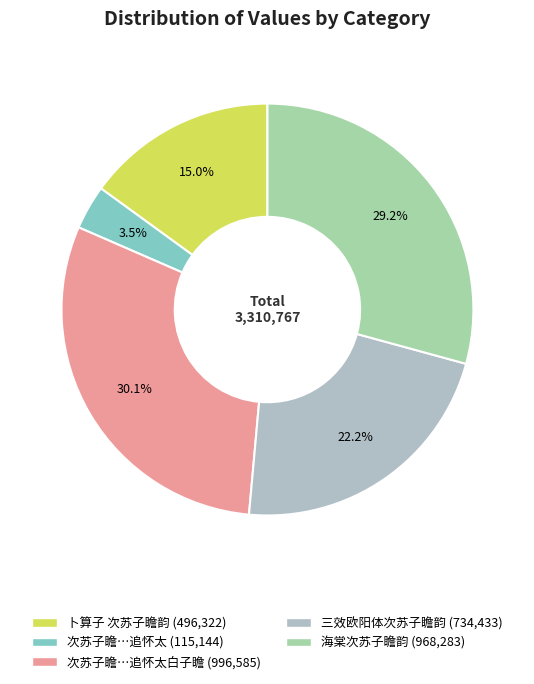

Count the number of slices in the pie.

5